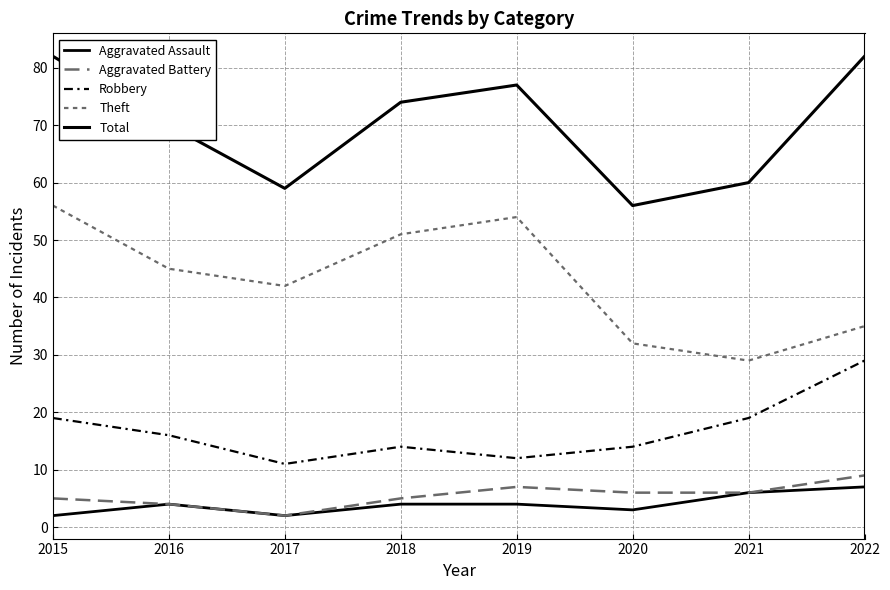

What is the total value across all series at 2020?

111